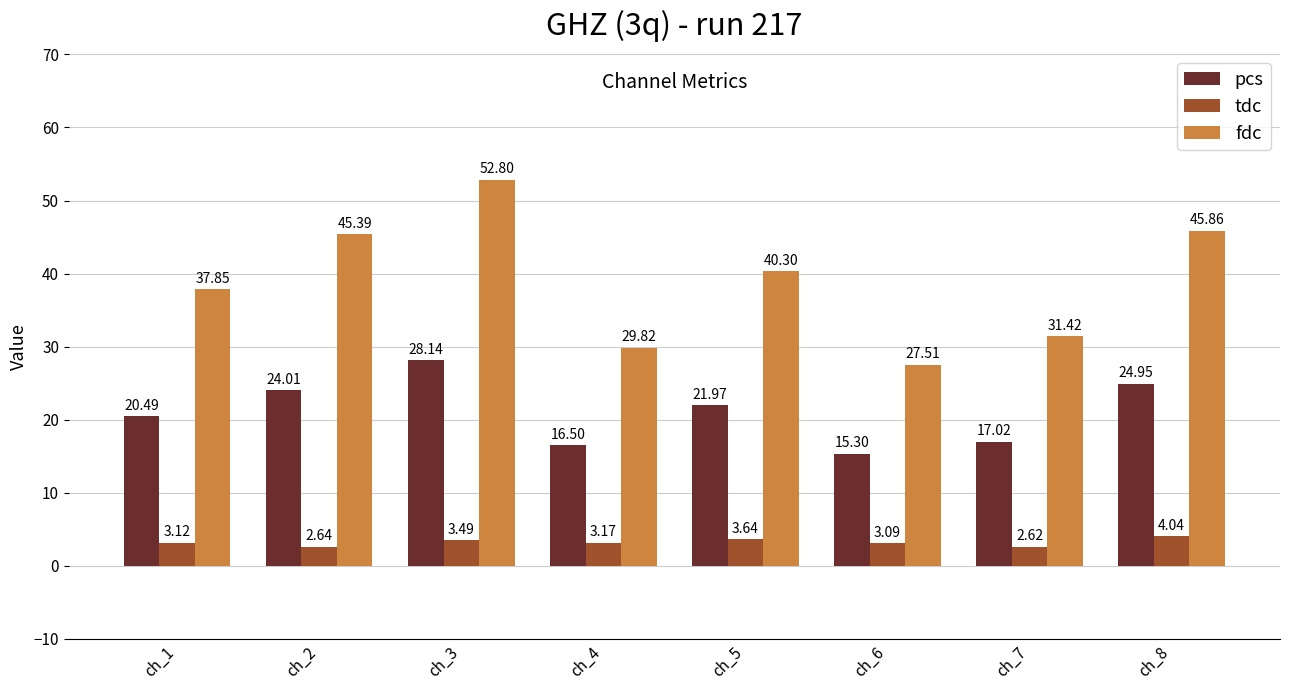

What is the difference between the pcs values at ch_2 and ch_3?

4.1